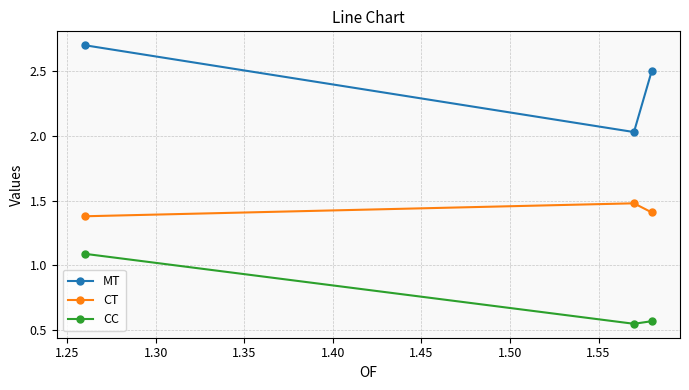

What is the minimum value for CT?

1.4